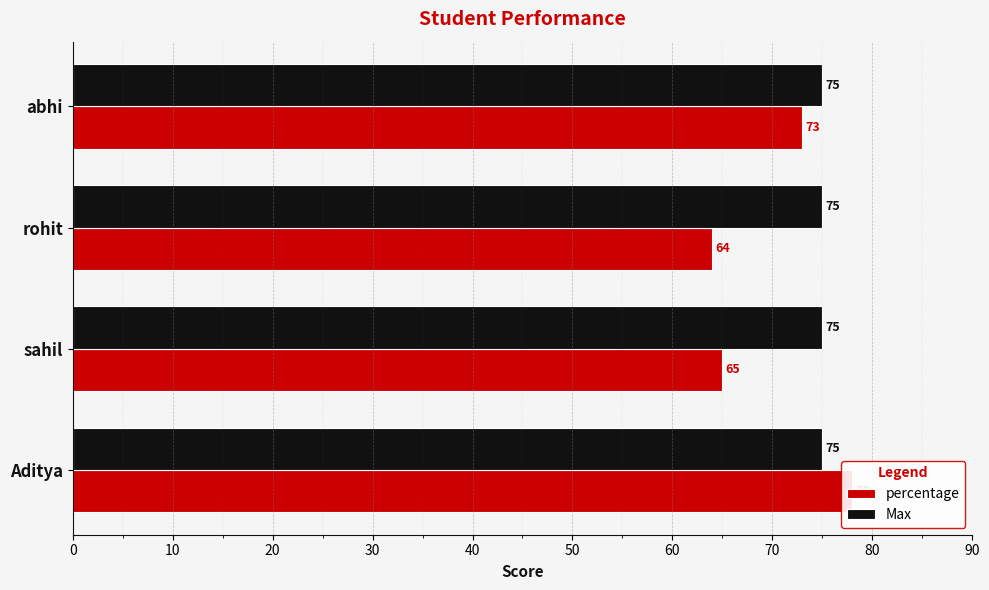

What is the average value of the Max series?

0.3